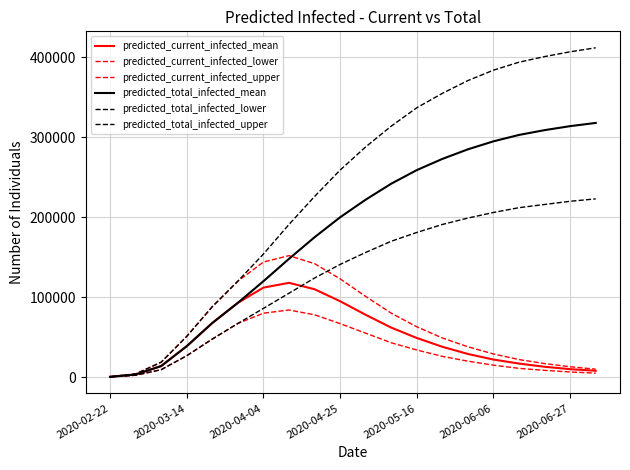

Is this an area chart (filled region under the line)?

No